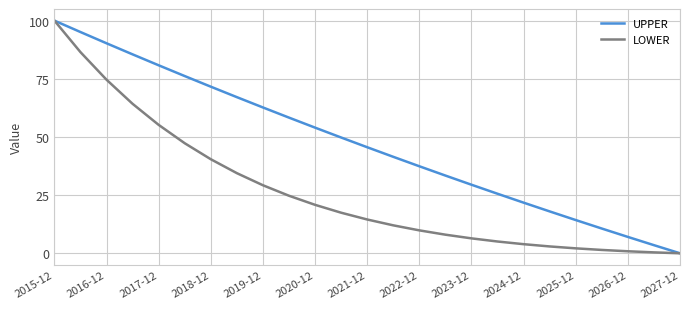

How many lines are shown in the chart?

2